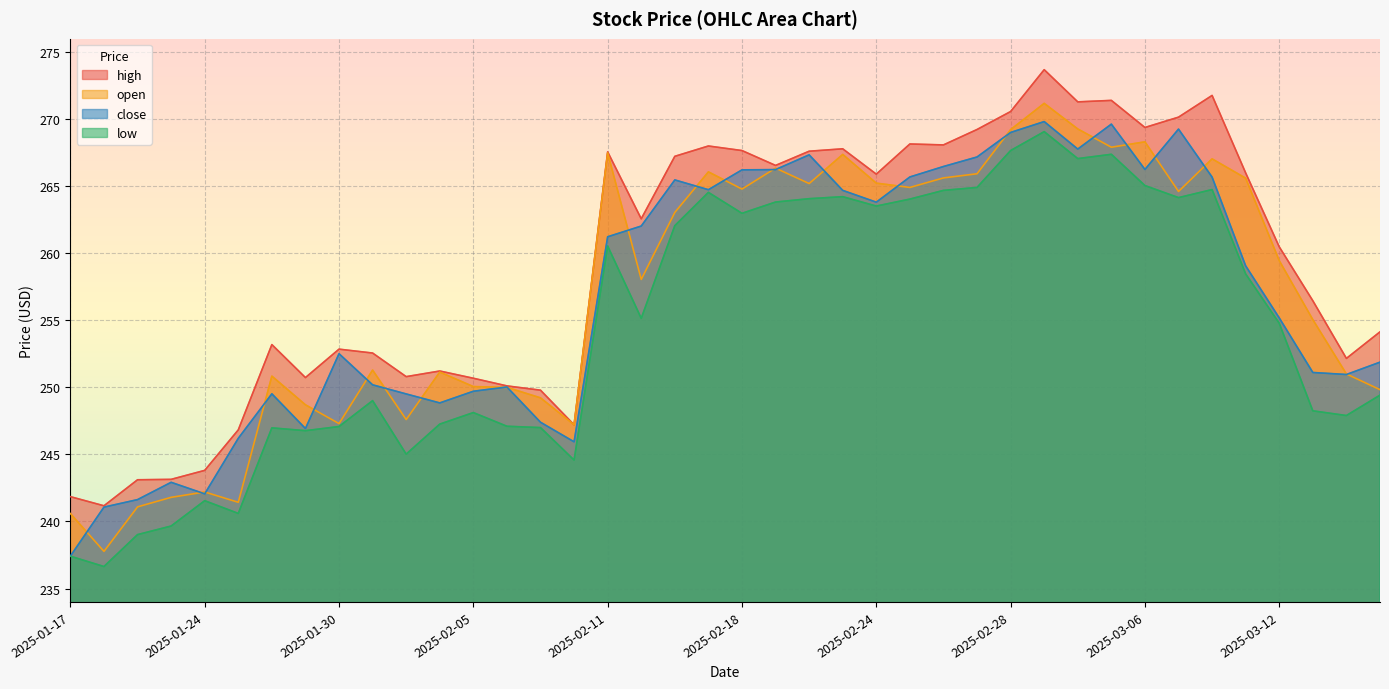

At which category is the sum across all series the highest?

2025-03-03